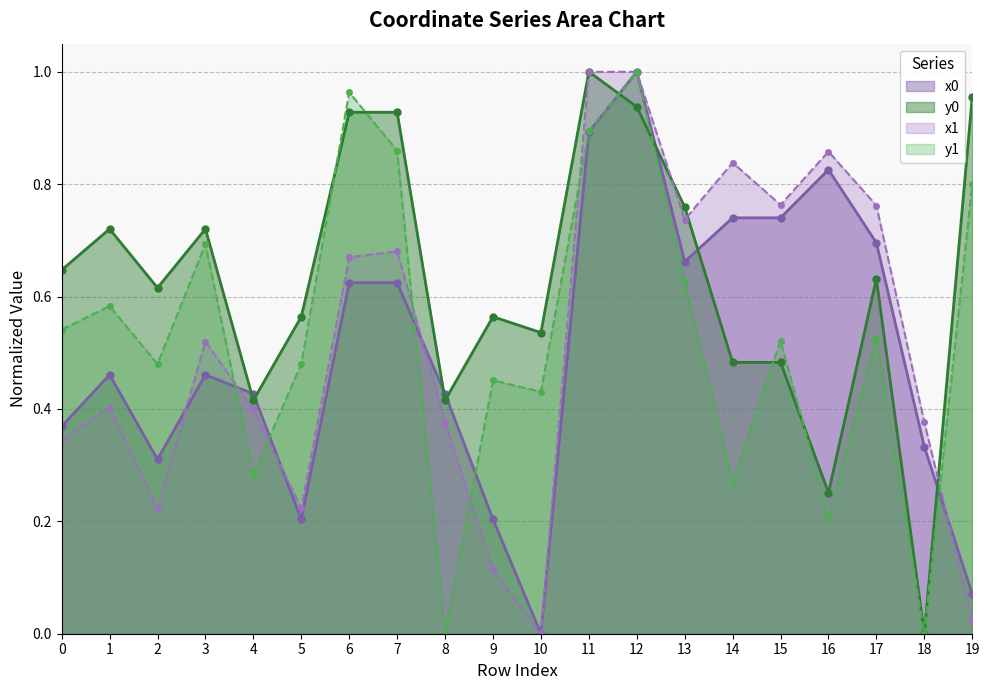

What are all the series names shown in the legend?

x0, y0, x1, y1